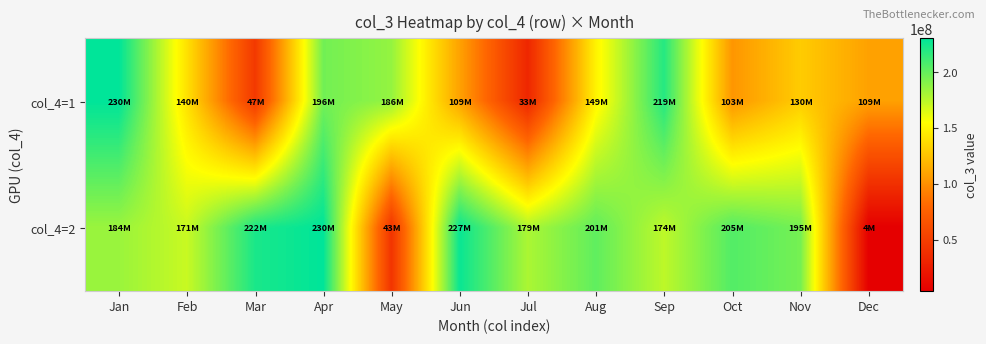

What is the total value across all series at Oct?

308580480